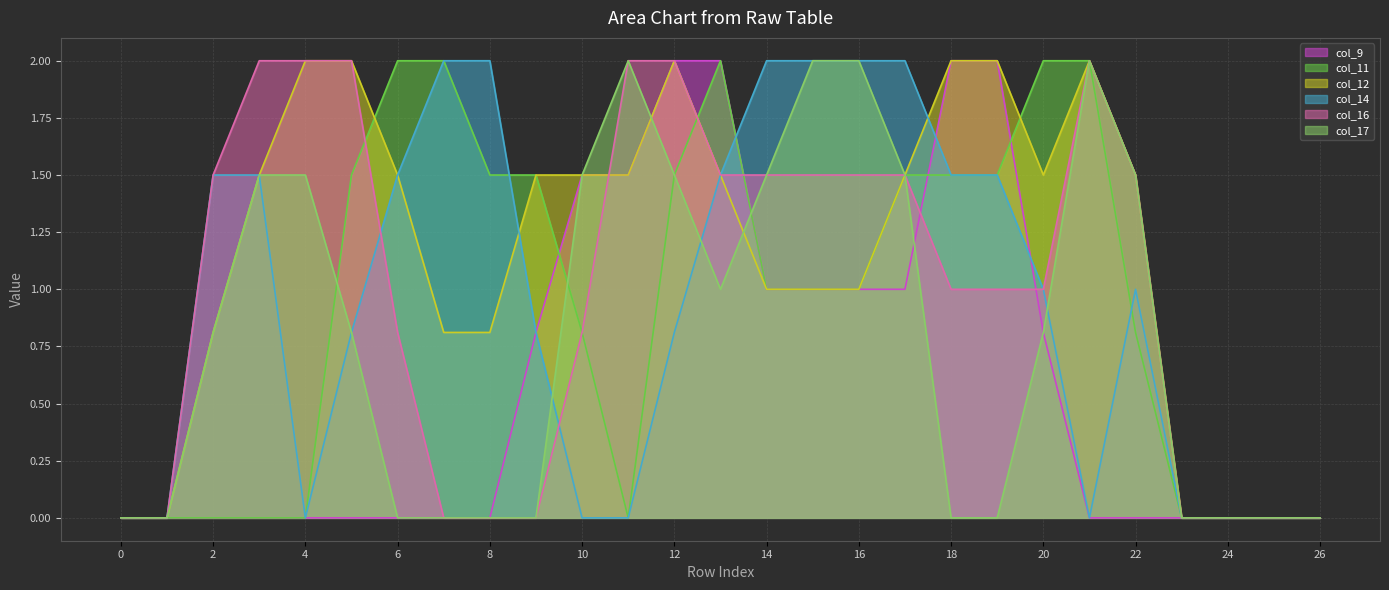

Which has a higher value, 26 or 9?

9